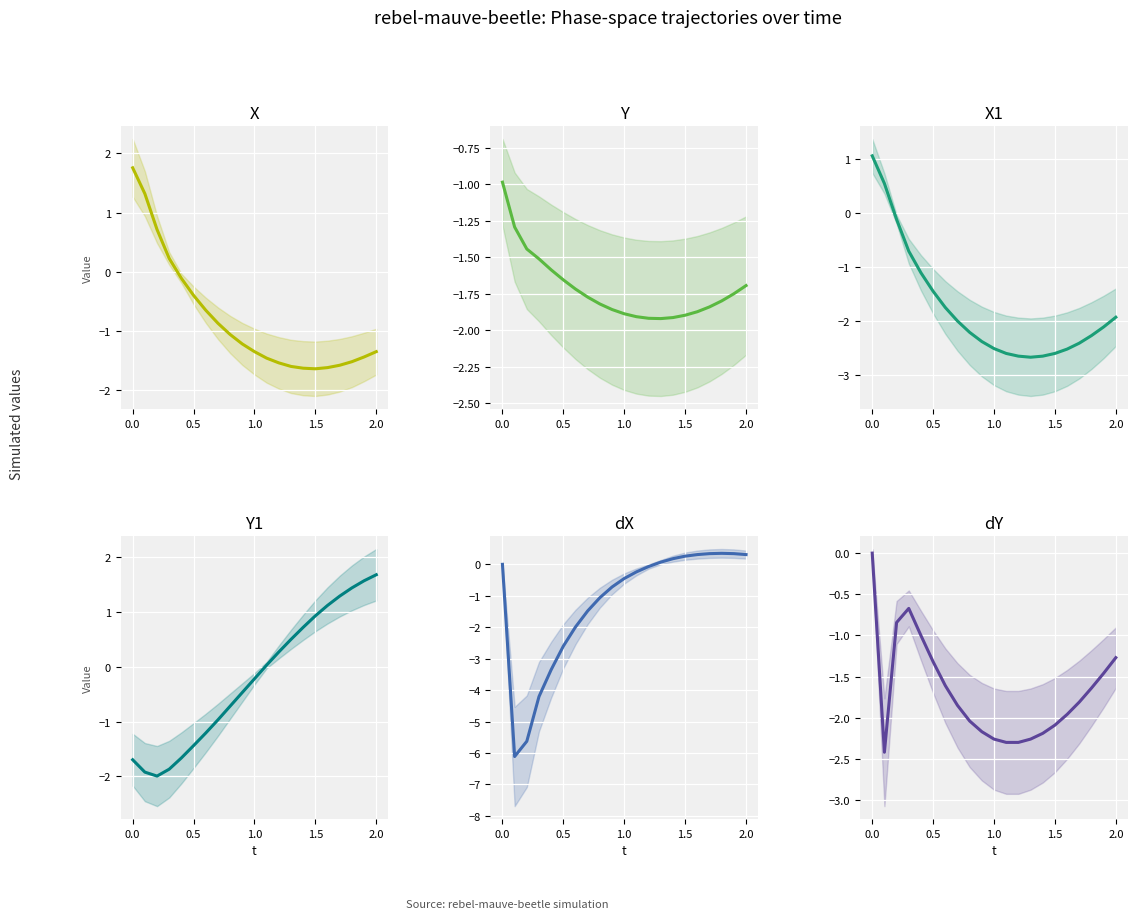

Reading left to right, transcribe all the data shown in this chart.

X: 1.8	1.3	0.7	0.2	-0.1	-0.4	-0.7	-0.9	-1.1	-1.2	-1.4	-1.5	-1.5	-1.6	-1.6	-1.6	-1.6	-1.6	-1.5	-1.4	-1.4
Y: -1.0	-1.3	-1.4	-1.5	-1.6	-1.7	-1.7	-1.8	-1.8	-1.9	-1.9	-1.9	-1.9	-1.9	-1.9	-1.9	-1.9	-1.8	-1.8	-1.8	-1.7
X1: 1.1	0.5	-0.1	-0.7	-1.1	-1.4	-1.8	-2.0	-2.2	-2.4	-2.5	-2.6	-2.6	-2.7	-2.6	-2.6	-2.5	-2.4	-2.3	-2.1	-1.9
Y1: -1.7	-1.9	-2.0	-1.9	-1.7	-1.4	-1.2	-1.0	-0.7	-0.5	-0.2	0.0	0.3	0.5	0.7	0.9	1.1	1.3	1.4	1.6	1.7
dX: 0.0	-6.1	-5.6	-4.2	-3.3	-2.6	-2.0	-1.5	-1.1	-0.7	-0.5	-0.2	-0.1	0.1	0.2	0.3	0.3	0.3	0.3	0.3	0.3
dY: 0.0	-2.4	-0.8	-0.7	-1.0	-1.3	-1.6	-1.9	-2.0	-2.2	-2.3	-2.3	-2.3	-2.3	-2.2	-2.1	-2.0	-1.8	-1.6	-1.5	-1.3